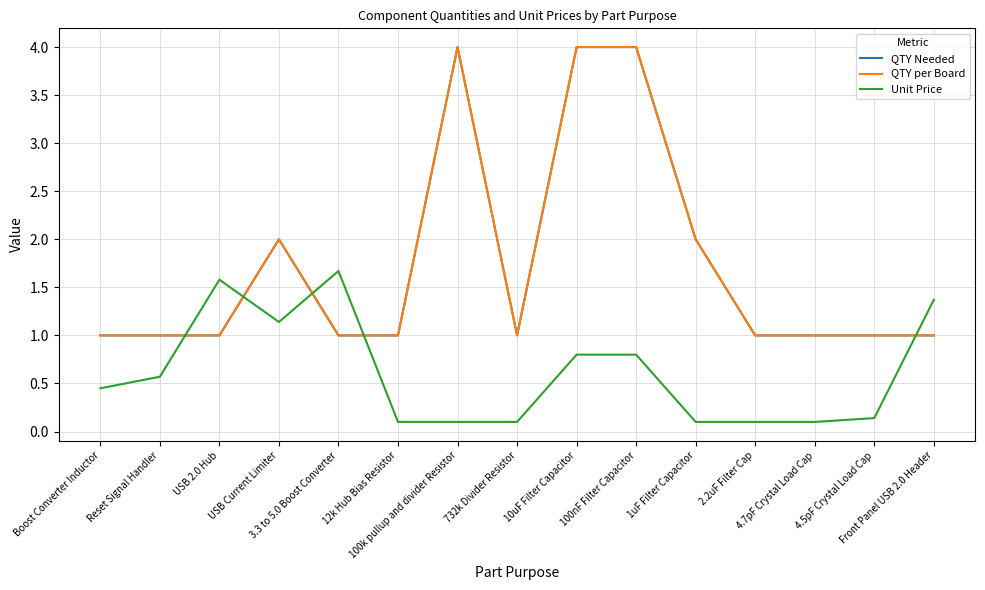

At Reset Signal Handler, list the series in order from smallest to largest.

Unit Price, QTY Needed, QTY per Board